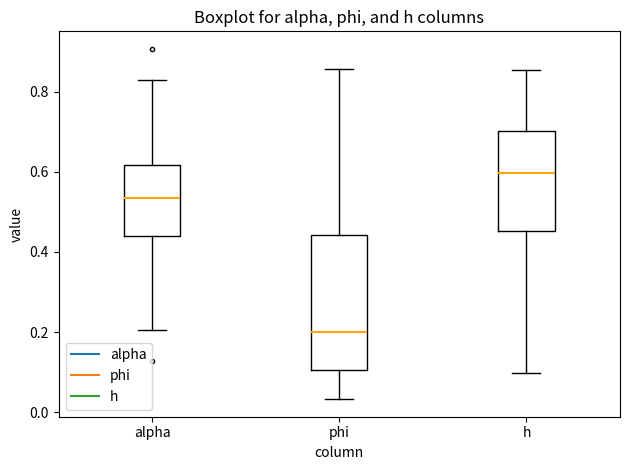

Reading left to right, read every box against the y-axis: the position of its median line, the range the box covers, and the ends of its whiskers. The values are not printed on the chart, so give them approximately, as read against the axis.

alpha: median 0.54, box 0.44 to 0.62, whiskers 0.20 to 0.82
phi: median 0.20, box 0.10 to 0.44, whiskers 0.04 to 0.86
h: median 0.60, box 0.46 to 0.70, whiskers 0.10 to 0.86